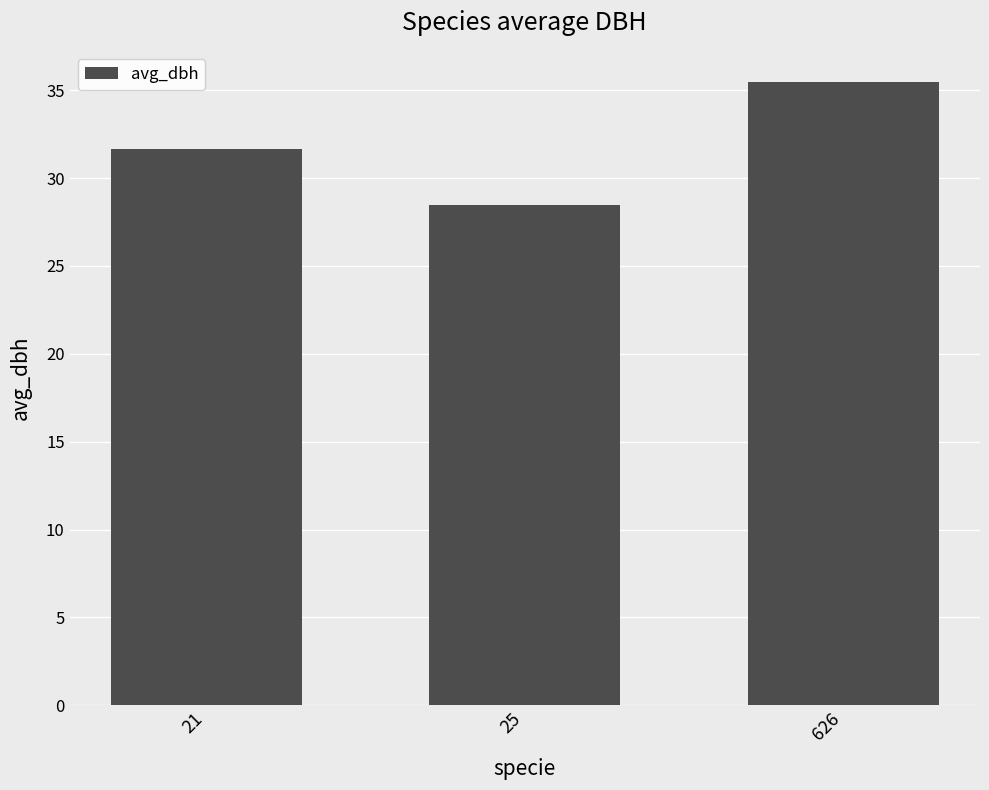

Reading left to right, transcribe all the data shown in this chart.

21=31.7	25=28.5	626=35.5